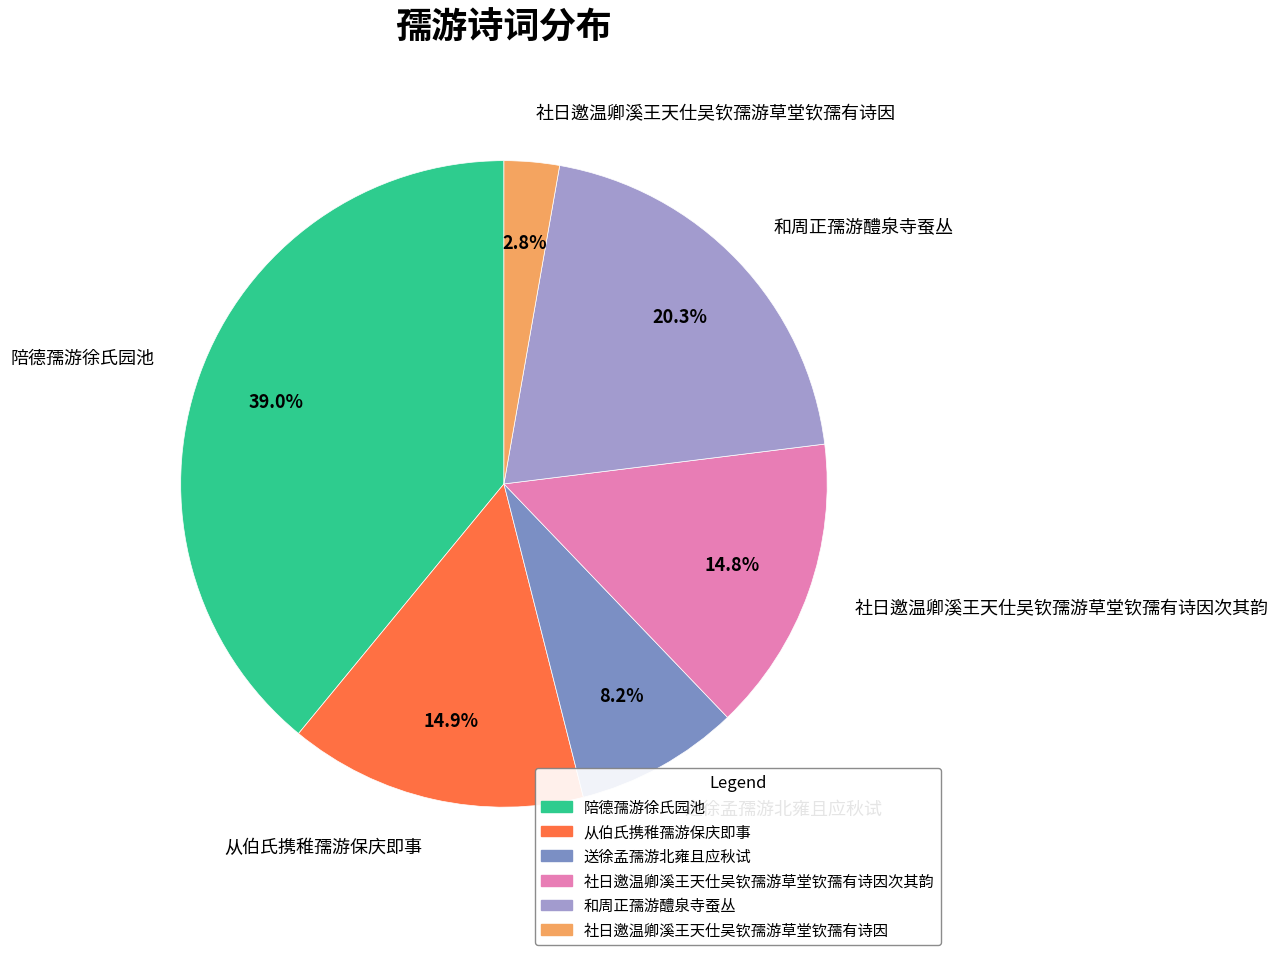

How many slices are in this pie chart?

6